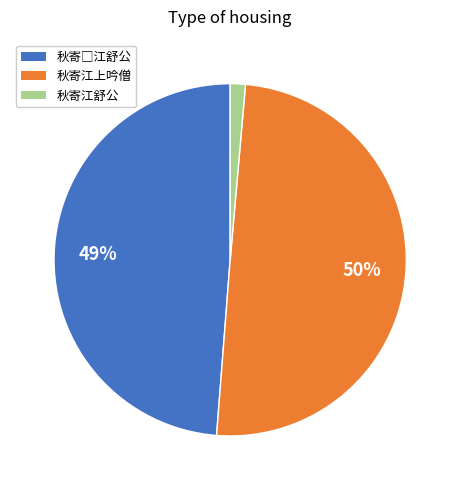

To the nearest percent, what is the average slice percentage?

33%